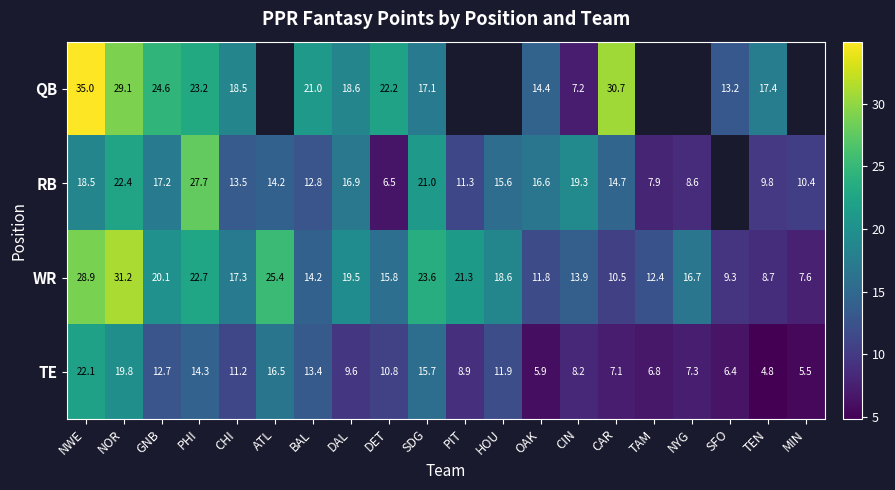

Which series changed the most between BAL and OAK?

TE